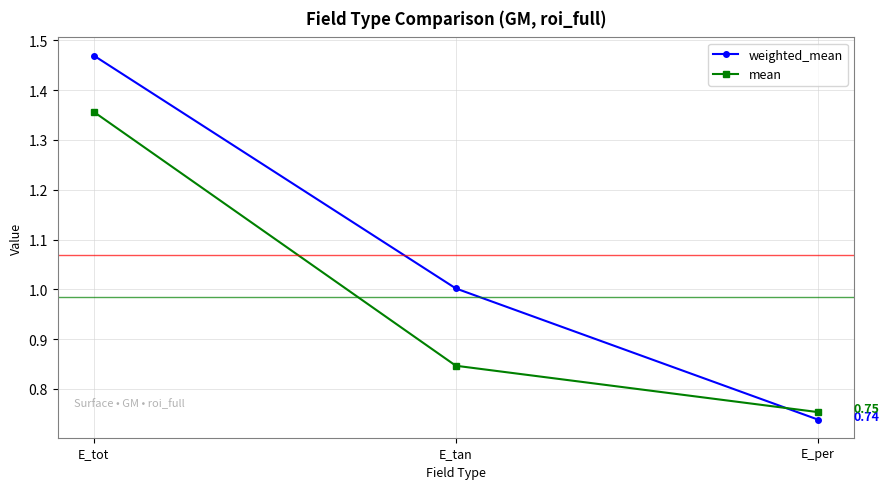

At which label does weighted_mean reach its peak?

E_tot